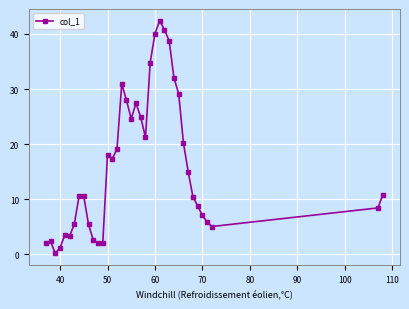

What is the maximum value shown in the chart?

42.4